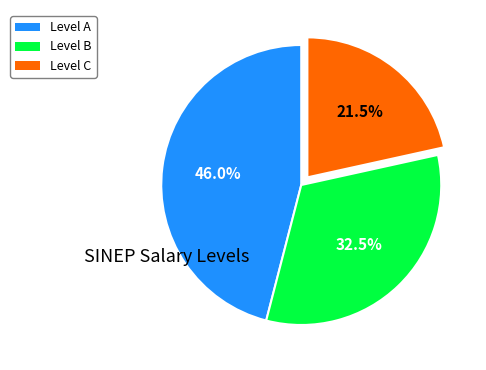

Is there a majority slice in this chart?

No